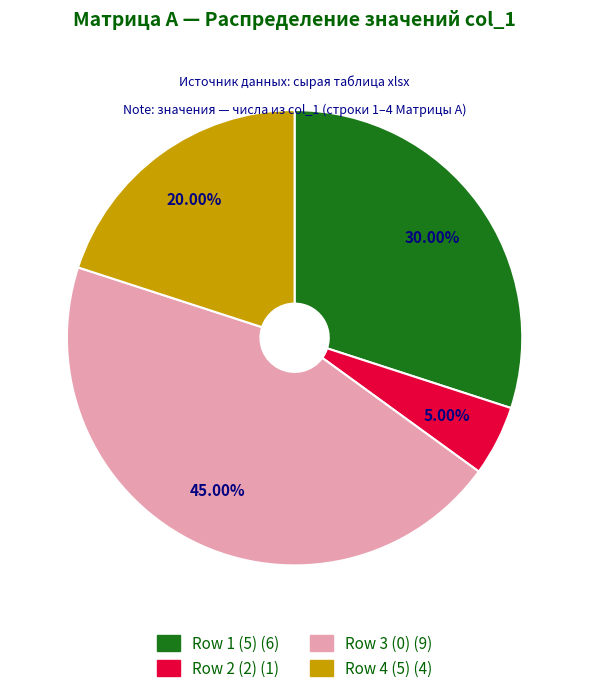

What percentage is NOT represented by Row 3 (0)?

55.0%